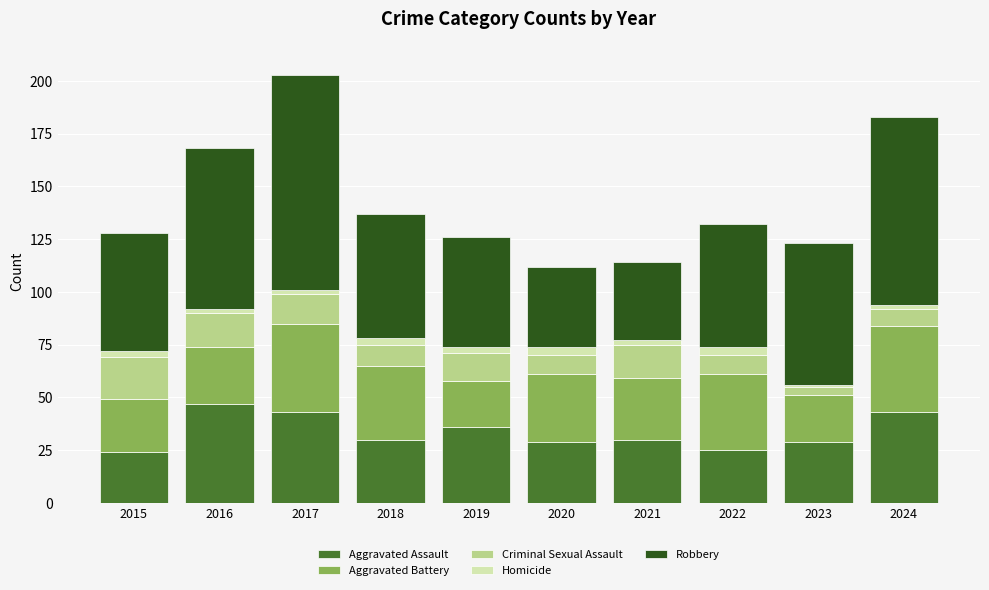

What is the minimum value for Aggravated Assault?

24